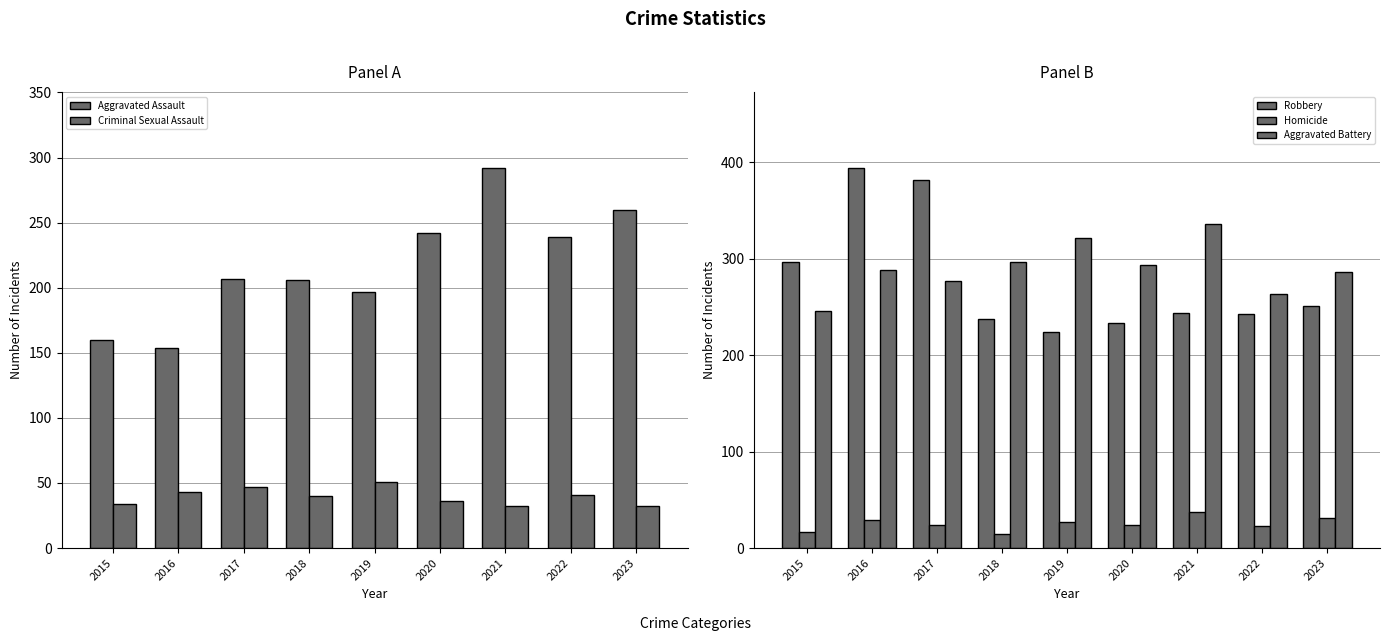

What is the difference between the Aggravated Assault values at 2023 and 2019?

63